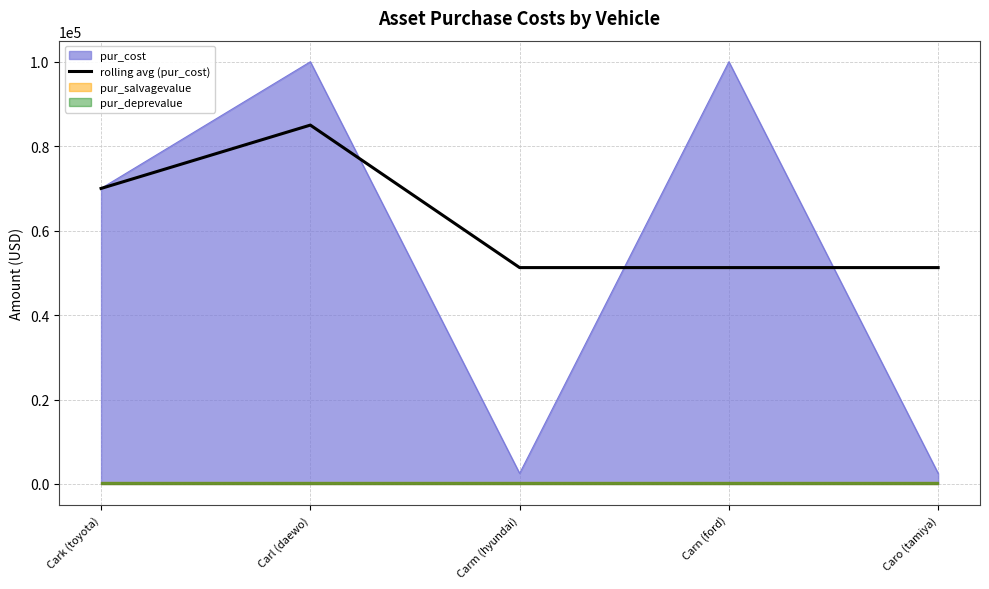

The rolling avg (pur_cost) series shows 51250 at Carn (ford). True or false?

True